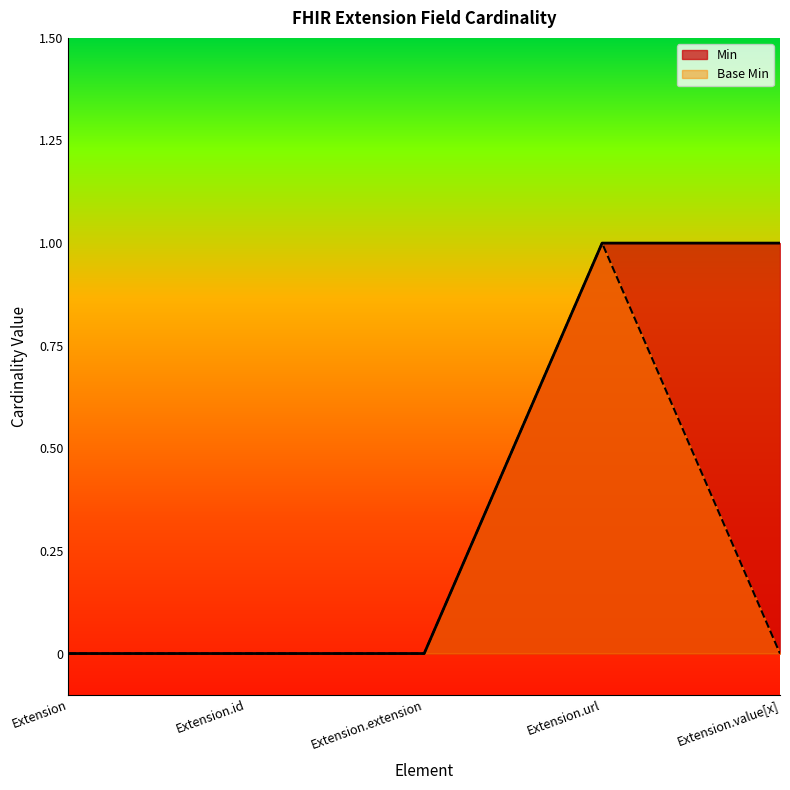

Does the chart display data point markers on the line(s)?

No